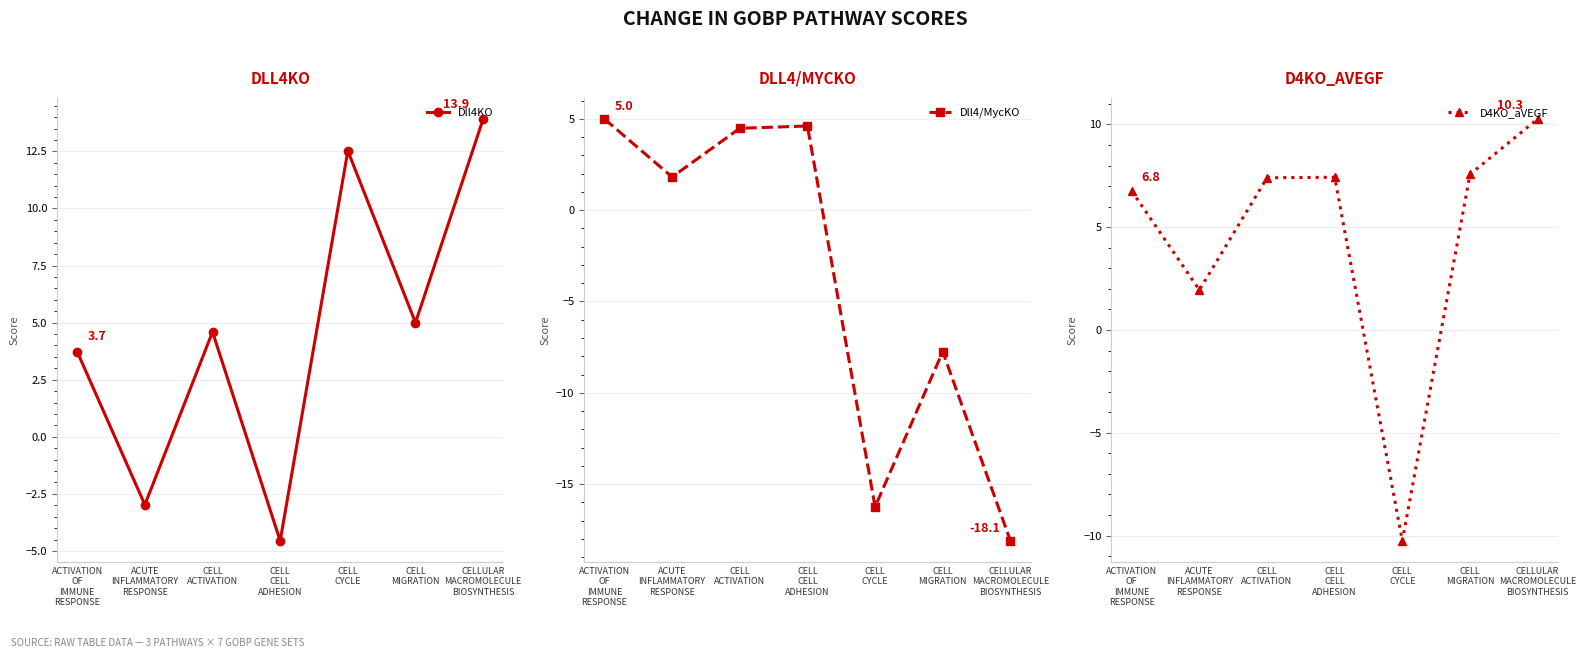

Is this an area chart (filled region under the line)?

No